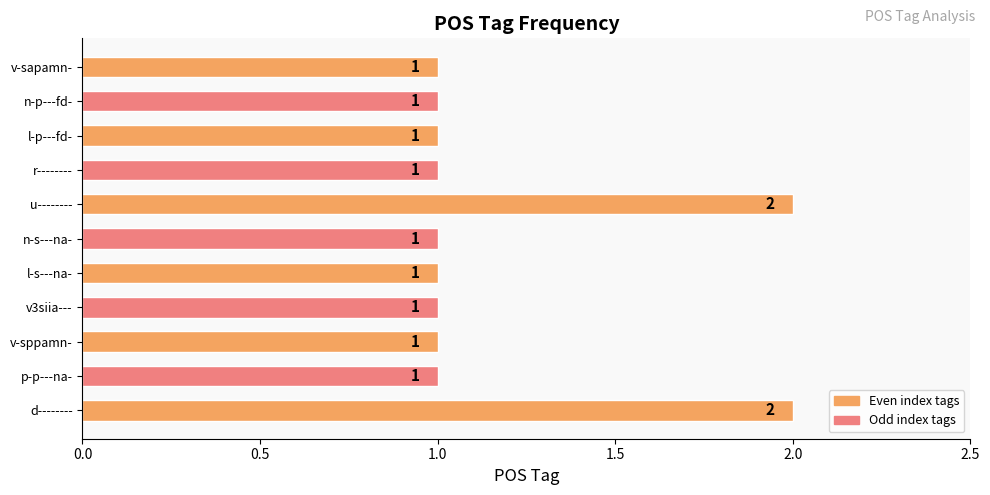

Approximately how many times larger is the value at d-------- compared to r--------?

2.0